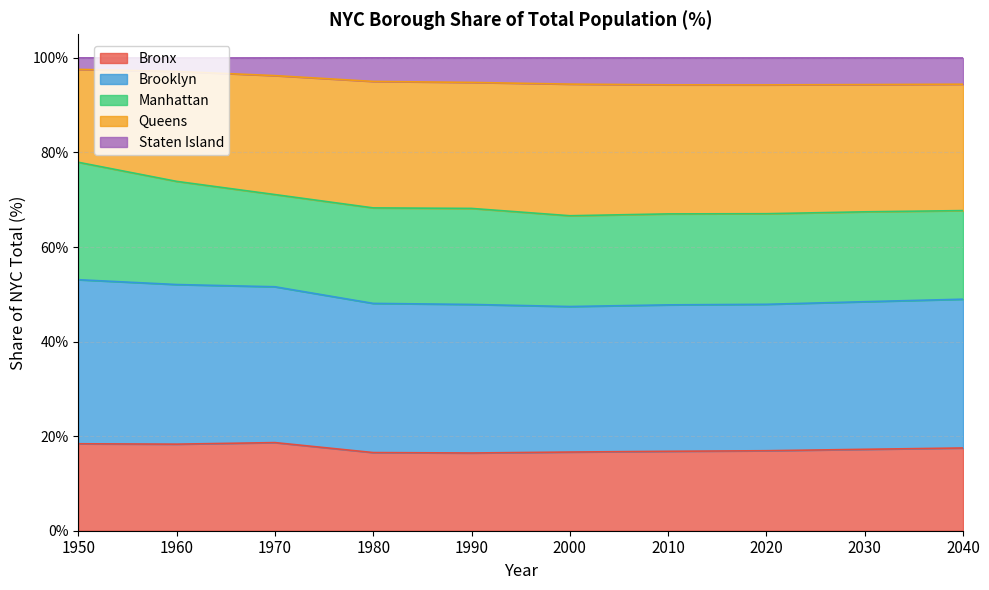

True or false: Brooklyn and Bronx cross at least once.

False